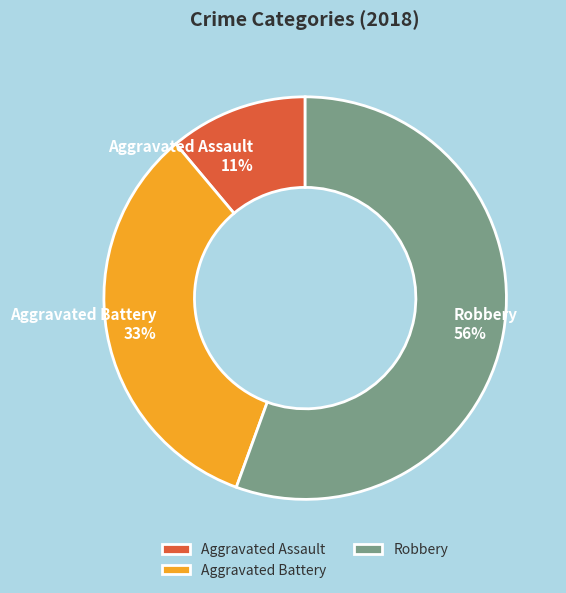

Which has a higher value, Robbery or Aggravated Assault?

Robbery